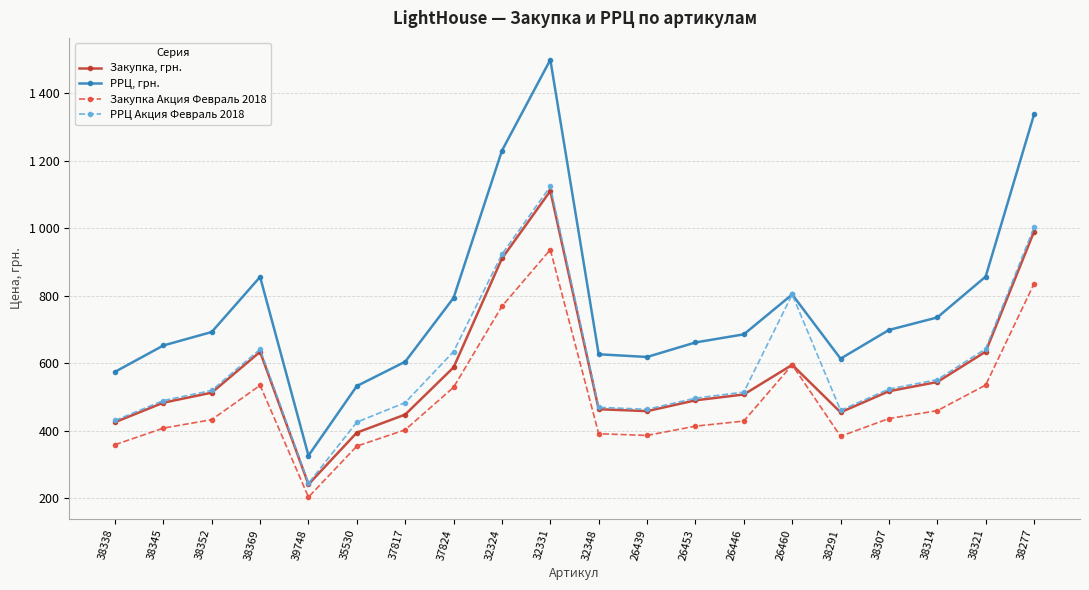

What position from the right is 26446?

7